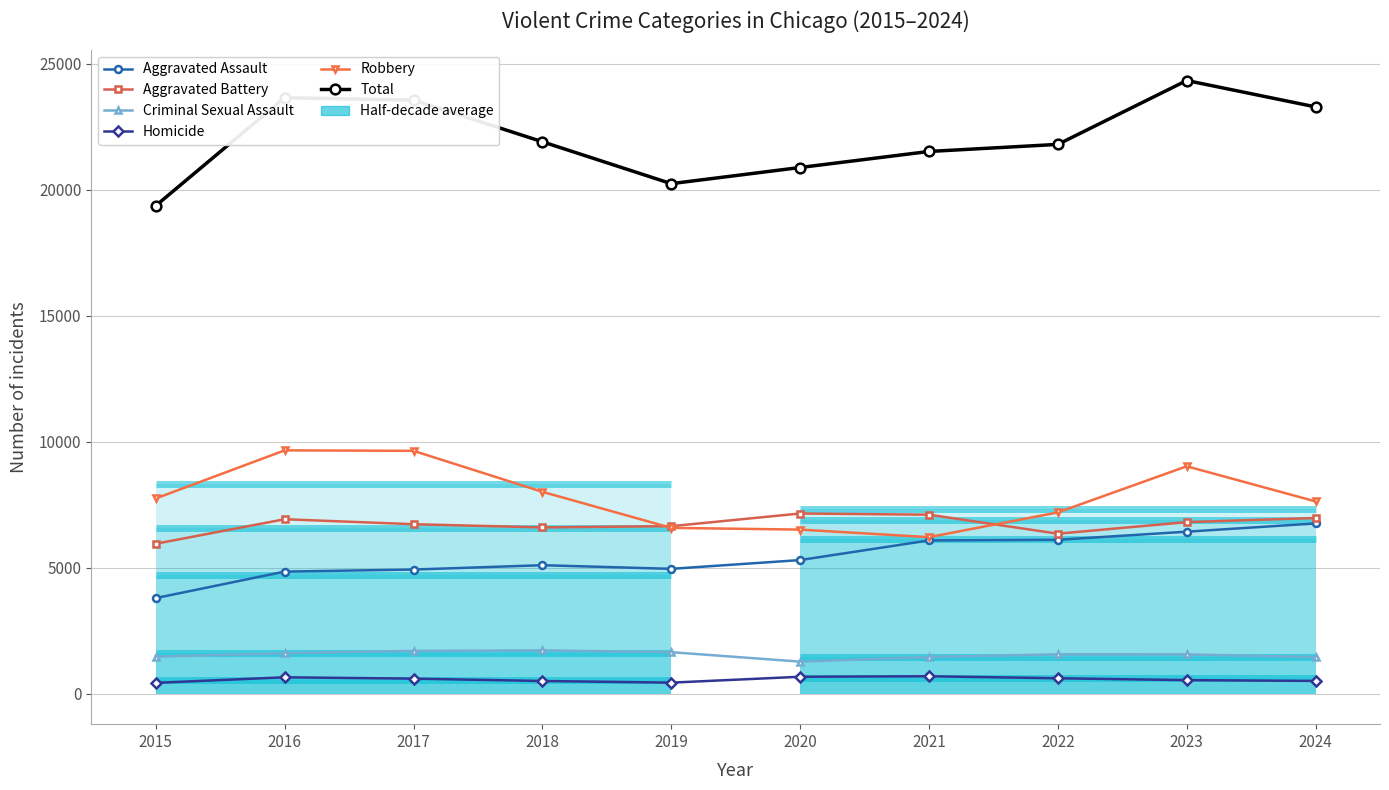

What is the sum of the Criminal Sexual Assault values at 2020 and 2017?

2957